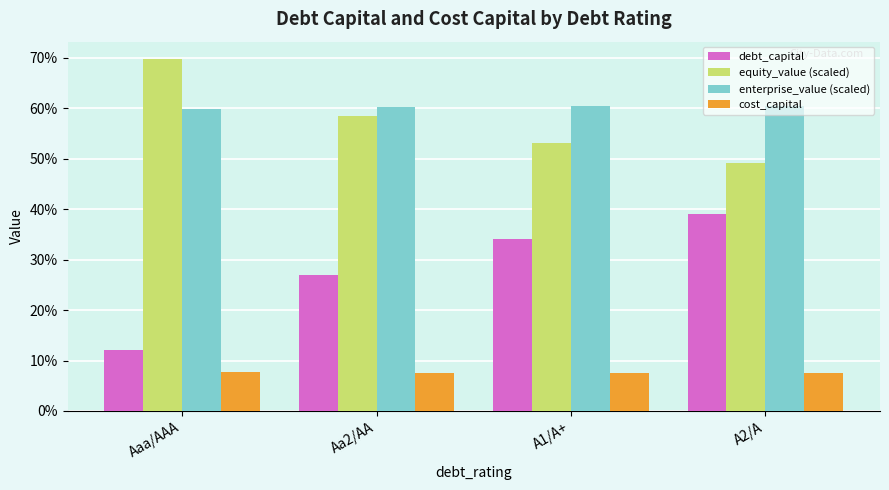

What is the spread (max minus min) of values at A1/A+?

0.5